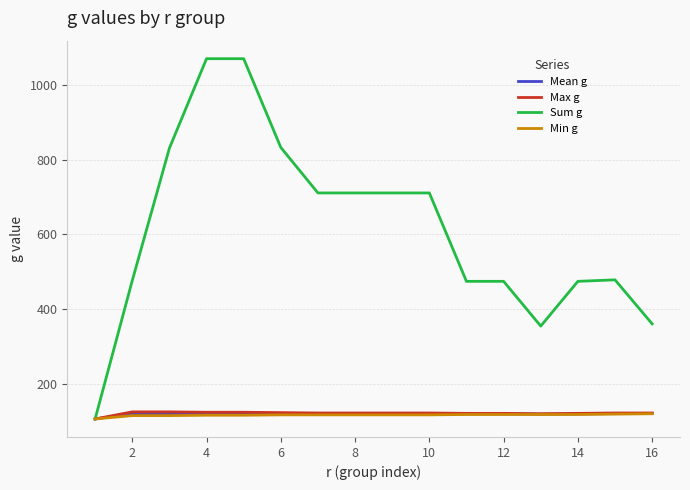

What is the smallest value displayed?

105.0